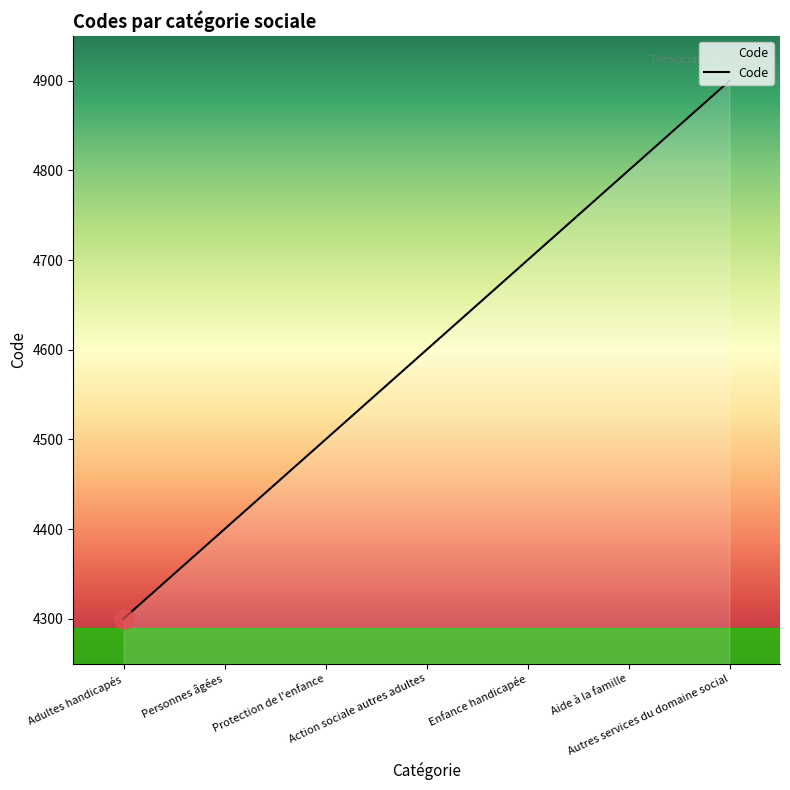

What is the difference between the maximum and minimum values?

600